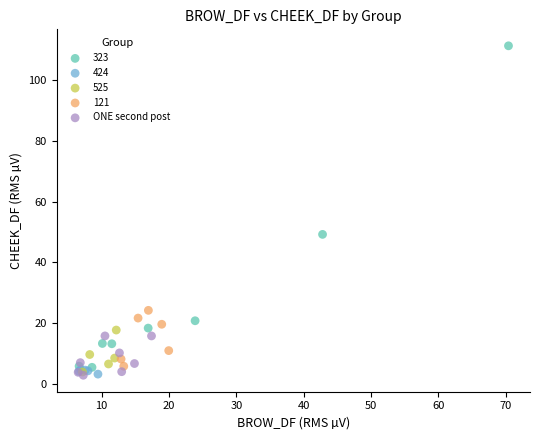

Which series reaches the maximum Y coordinate?

323